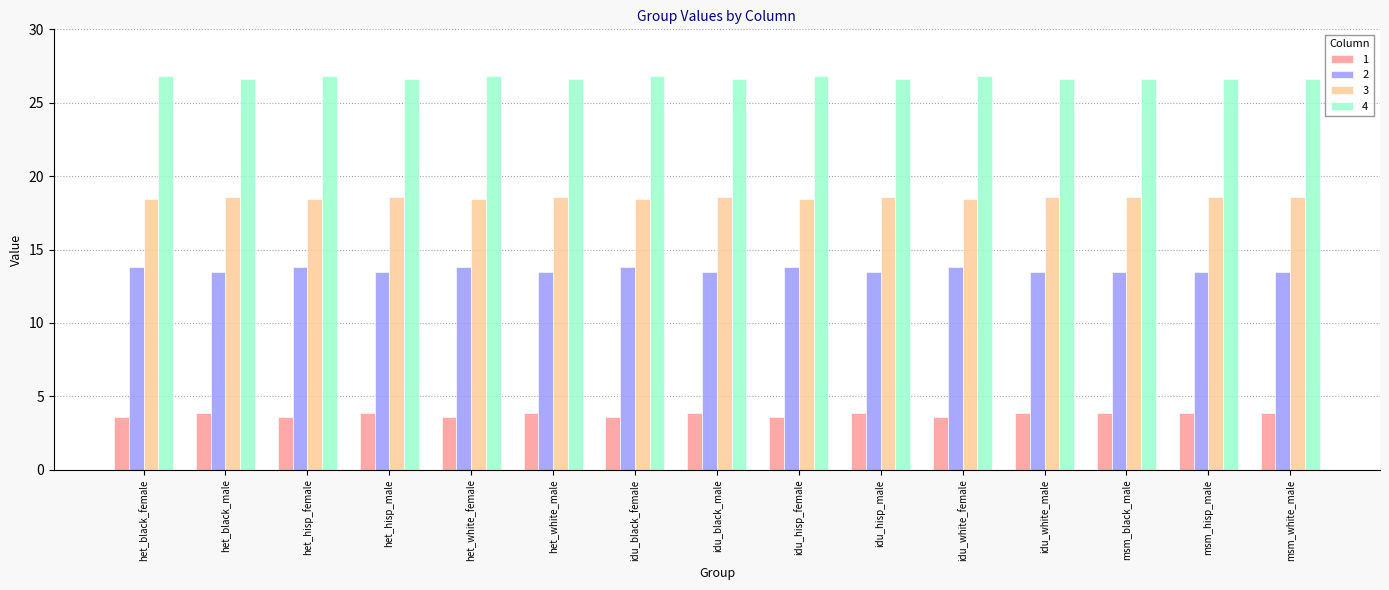

Count the 3 values in the range 18 to 19.

15